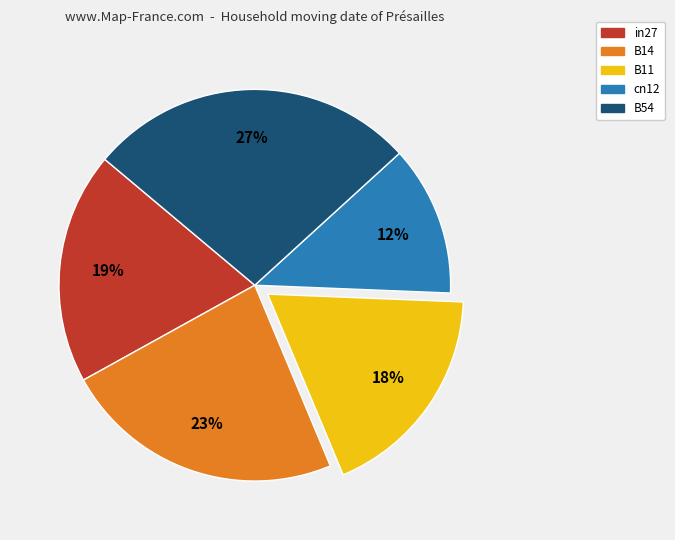

To the nearest percent, what is the difference between the B14 and cn12 slice percentages?

11%